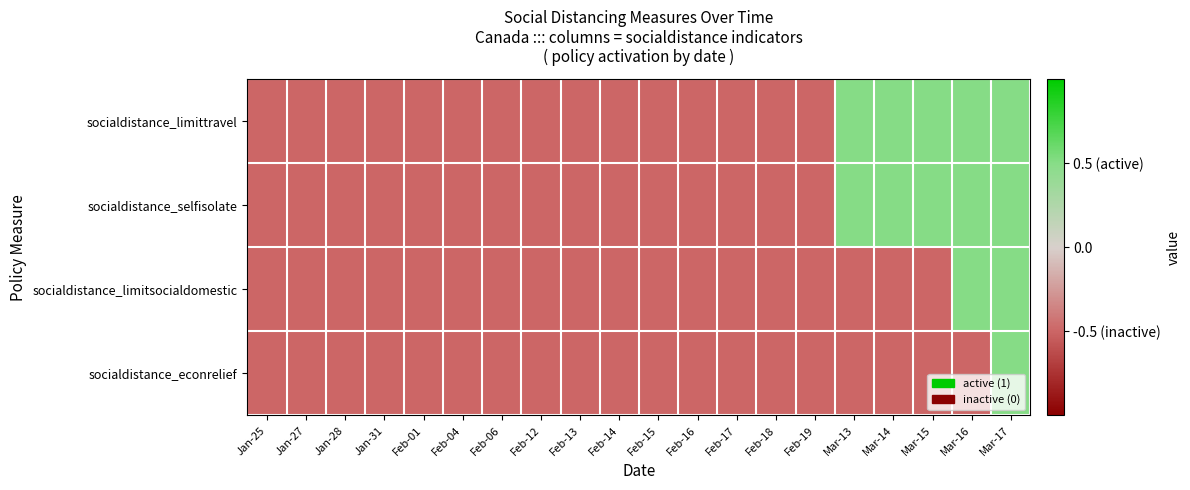

At which category is the sum across all series the highest?

Mar-17